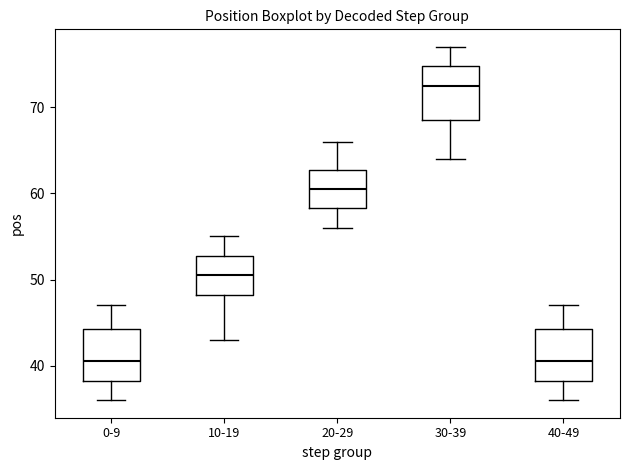

Where is the lower edge of the box for 40-49 on the y-axis? The values are not printed on the chart, so give them approximately, as read against the axis.

38